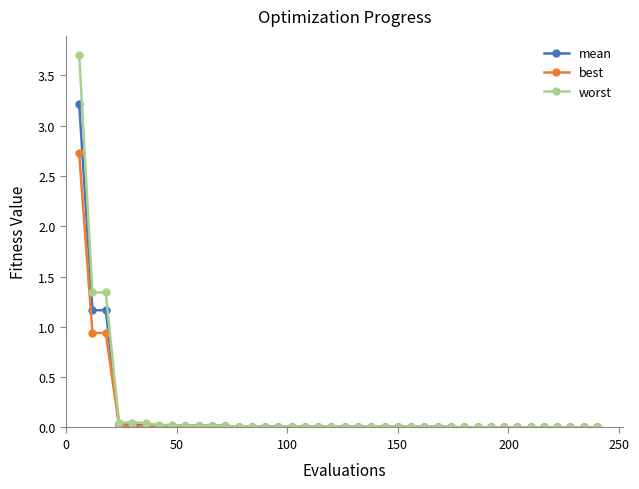

At how many categories does at least one series exceed 2?

1